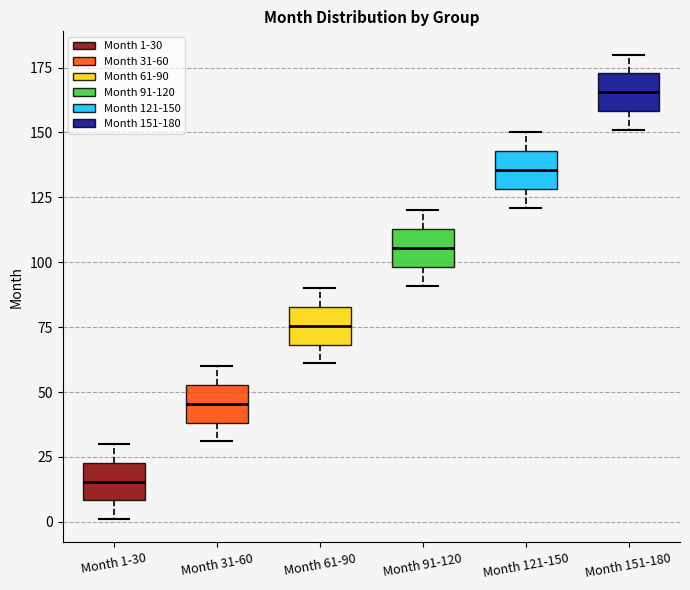

Reading left to right, read every box against the y-axis: the position of its median line, the range the box covers, and the ends of its whiskers. The values are not printed on the chart, so give them approximately, as read against the axis.

Month 1-30: median 15, box 10 to 25, whiskers 0 to 30
Month 31-60: median 45, box 40 to 55, whiskers 30 to 60
Month 61-90: median 75, box 70 to 85, whiskers 60 to 90
Month 91-120: median 105, box 100 to 115, whiskers 90 to 120
Month 121-150: median 135, box 130 to 145, whiskers 120 to 150
Month 151-180: median 165, box 160 to 175, whiskers 150 to 180